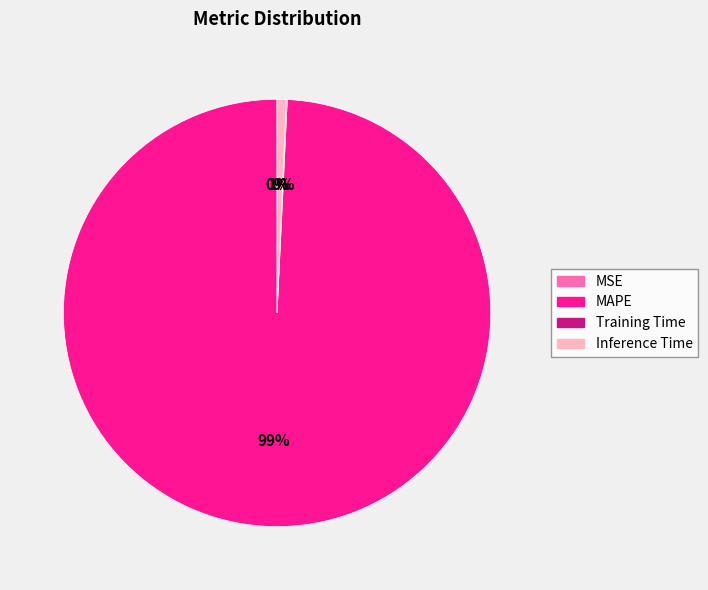

Which category has the biggest portion of the pie?

MAPE